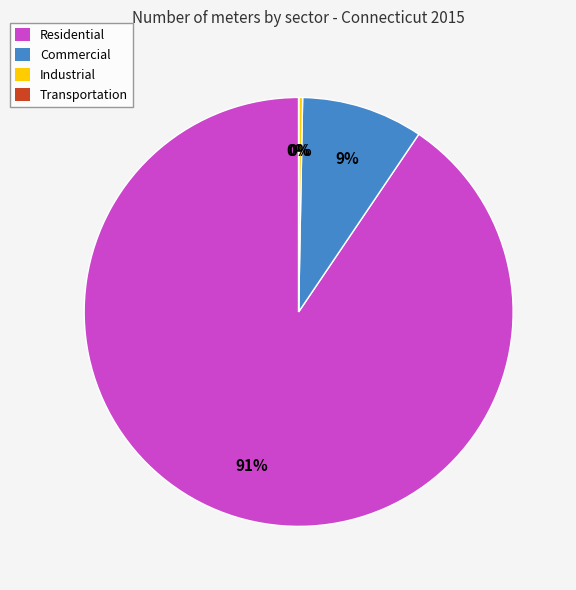

Is the sum of Residential and Commercial greater than half?

Yes